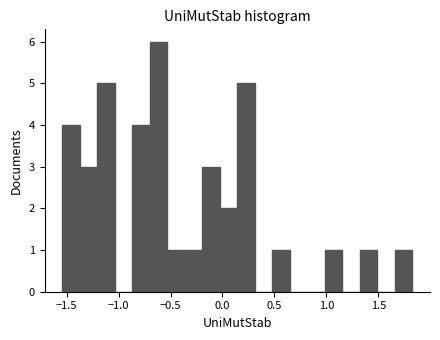

Read against the x-axis, roughly where is the centre of the tallest bar?

-0.60